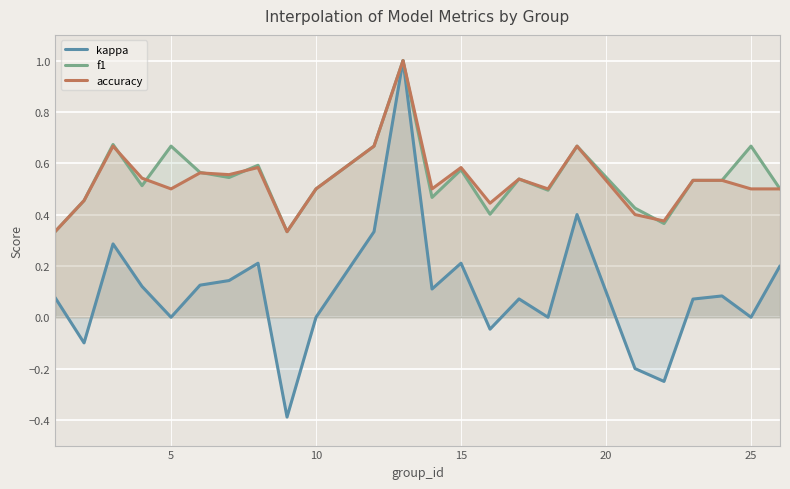

How many negative values does the kappa series have?

5